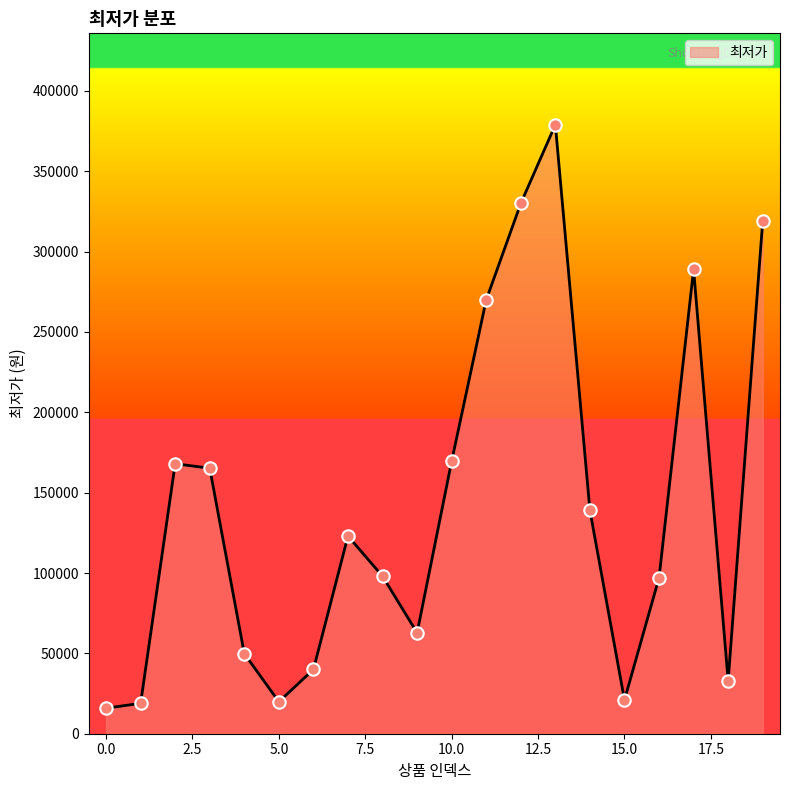

What is the difference between the maximum and minimum values?

363100